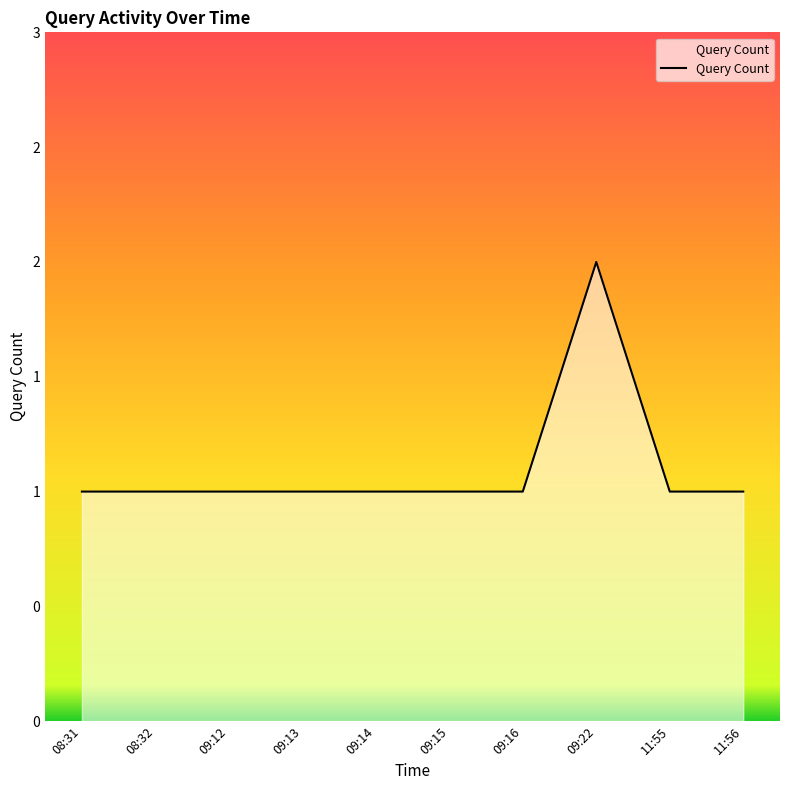

How many interior local peaks (higher than both neighbors) does the data have?

1